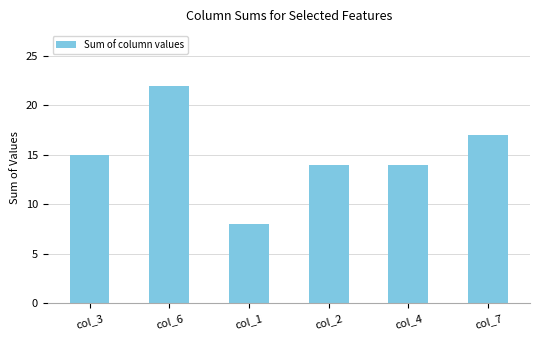

Reading left to right, extract all data points from this chart.

col_3=15	col_6=22	col_1=8	col_2=14	col_4=14	col_7=17